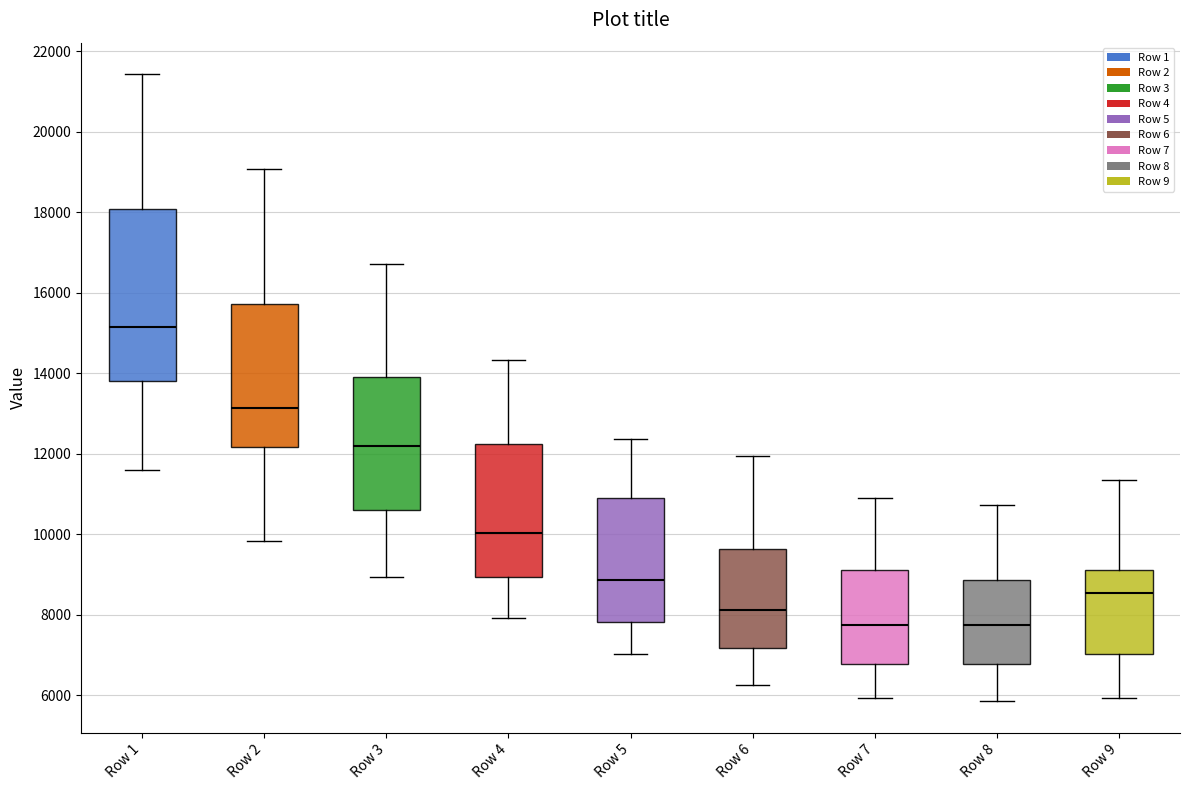

Reading left to right, read every box against the y-axis: the position of its median line, the range the box covers, and the ends of its whiskers. The values are not printed on the chart, so give them approximately, as read against the axis.

Row 1: median 15200, box 13800 to 18000, whiskers 11600 to 21400
Row 2: median 13200, box 12200 to 15800, whiskers 9800 to 19000
Row 3: median 12200, box 10600 to 14000, whiskers 9000 to 16800
Row 4: median 10000, box 9000 to 12200, whiskers 8000 to 14400
Row 5: median 8800, box 7800 to 10800, whiskers 7000 to 12400
Row 6: median 8200, box 7200 to 9600, whiskers 6200 to 12000
Row 7: median 7800, box 6800 to 9000, whiskers 6000 to 11000
Row 8: median 7800, box 6800 to 8800, whiskers 5800 to 10800
Row 9: median 8600, box 7000 to 9200, whiskers 6000 to 11400